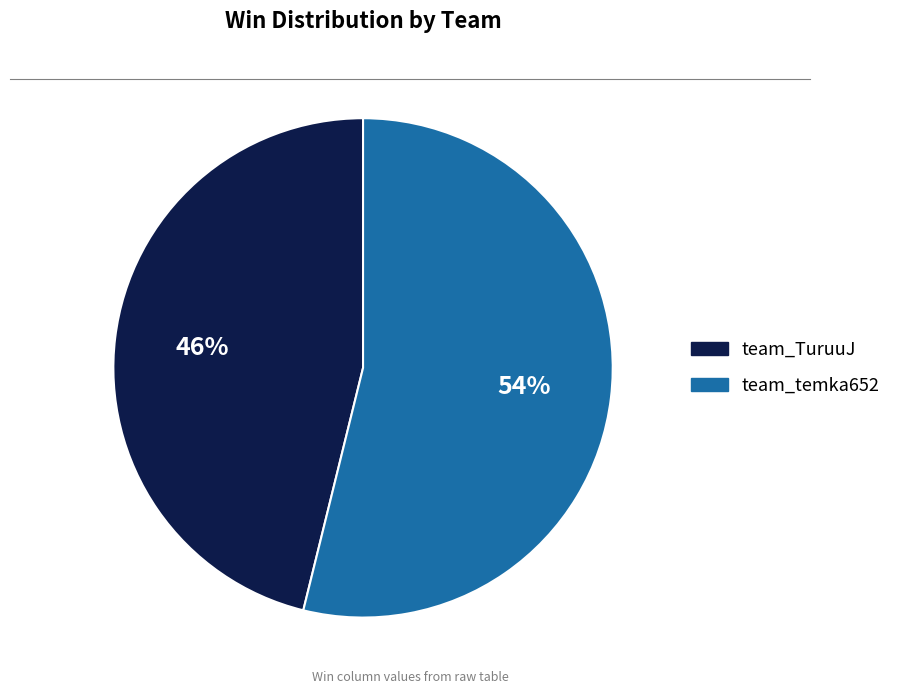

The team_TuruuJ slice represents 46% of the pie. True or false?

True